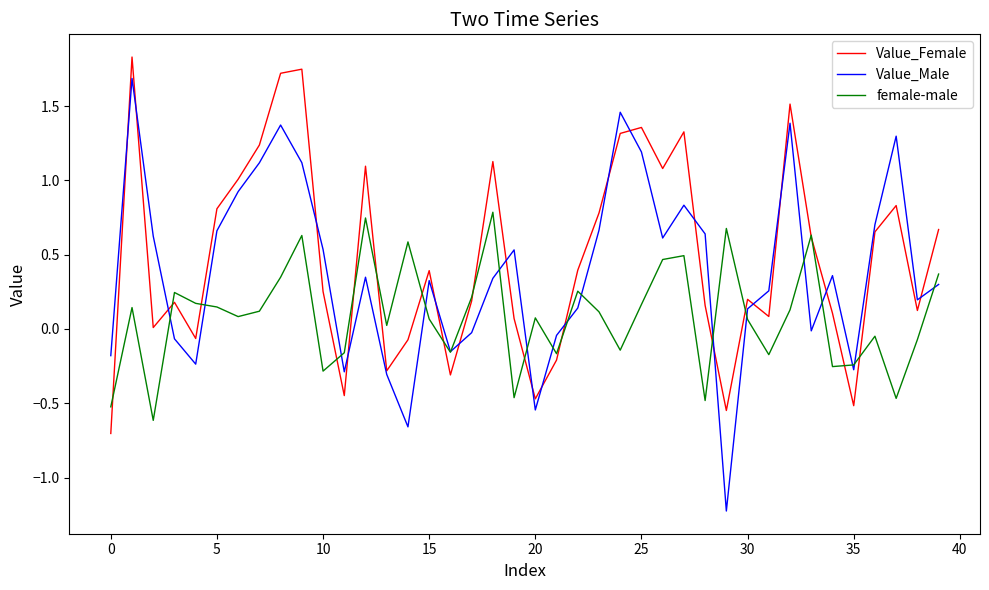

Rank the series by their maximum value, from highest to lowest.

Value_Female, Value_Male, female-male